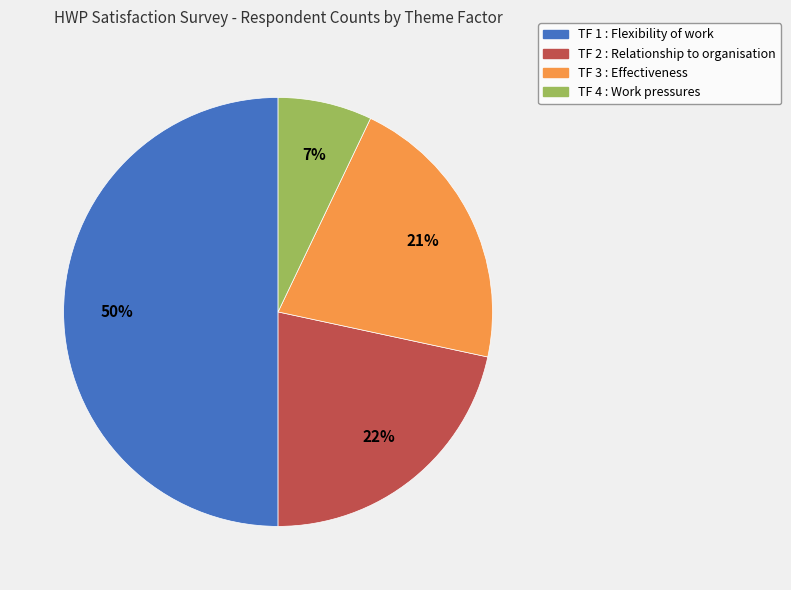

Does TF 2 : Relationship to organisation account for over 50% of the chart?

No